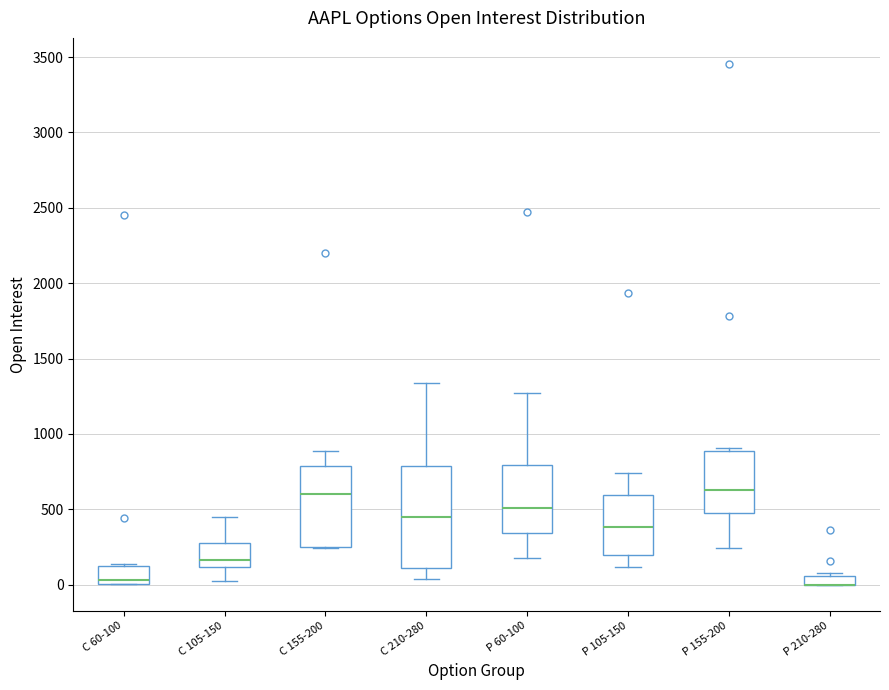

Which box is the tallest, from its lower edge to its upper edge?

C 210-280